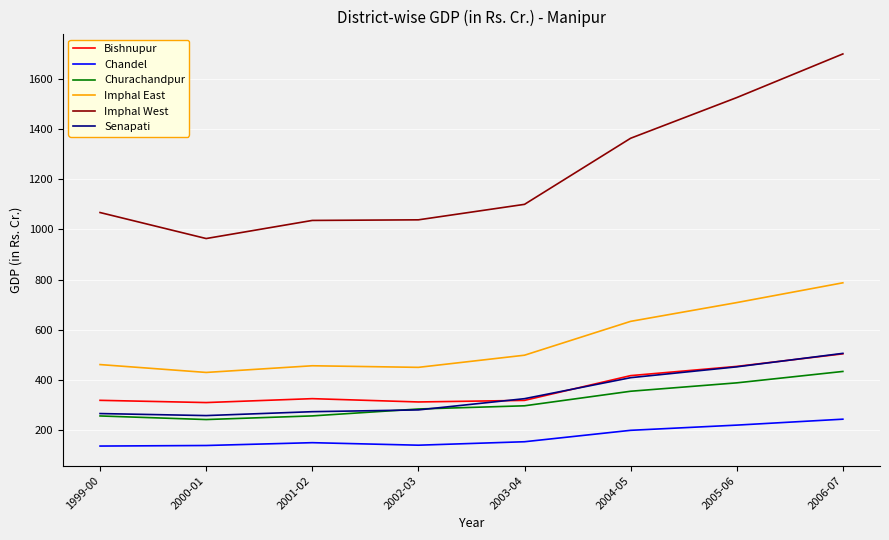

True or false: Bishnupur and Imphal West cross at least once.

False